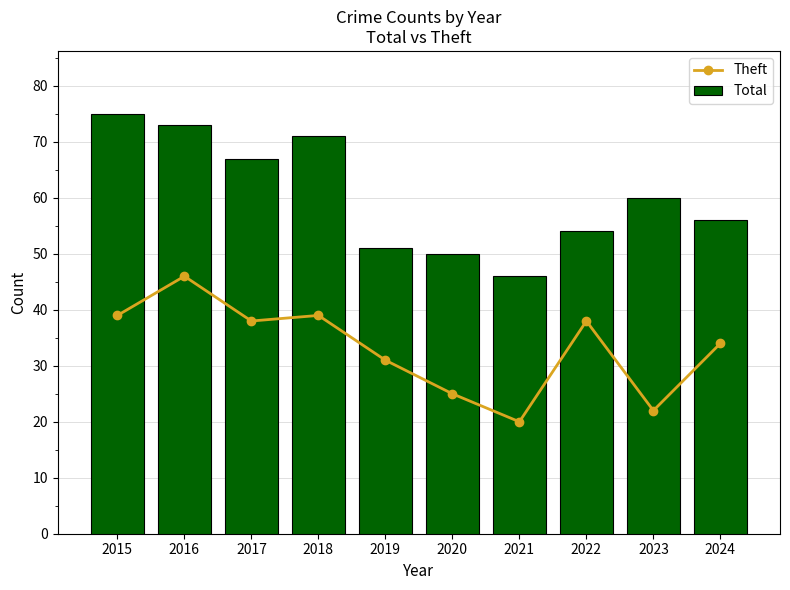

At which label is Total closest to 60?

2023